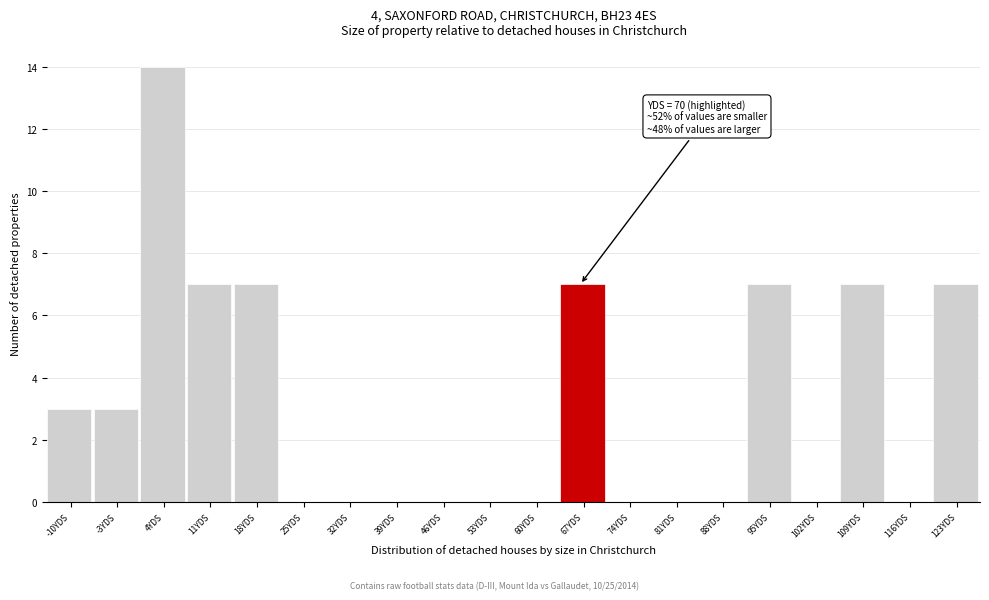

Reading right to left, transcribe all the data shown in this chart.

123YDS=7	116YDS=0	109YDS=7	102YDS=0	95YDS=7	88YDS=0	81YDS=0	74YDS=0	67YDS=7	60YDS=0	53YDS=0	46YDS=0	39YDS=0	32YDS=0	25YDS=0	18YDS=7	11YDS=7	4YDS=14	-3YDS=3	-10YDS=3